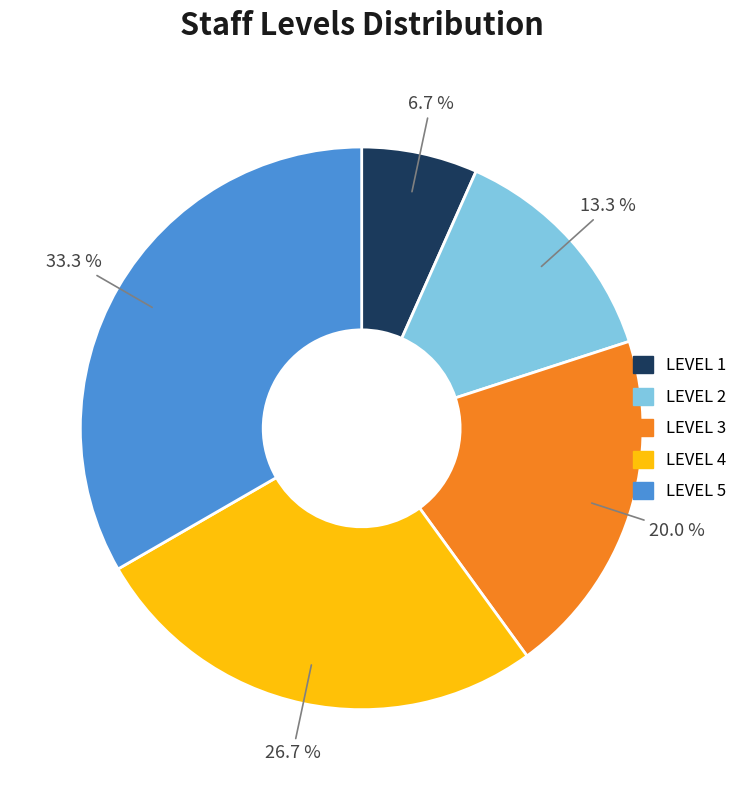

Does LEVEL 2 represent more than half of the total?

No